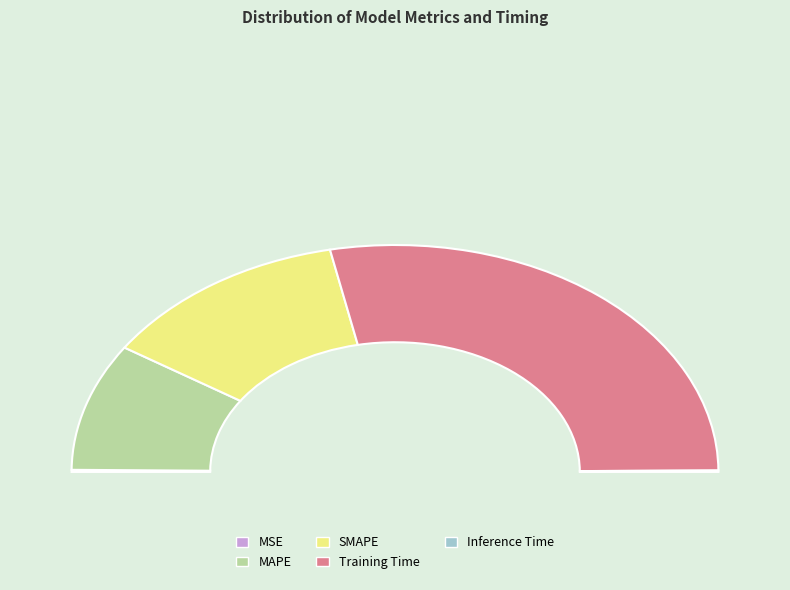

Which category accounts for the majority?

Training Time